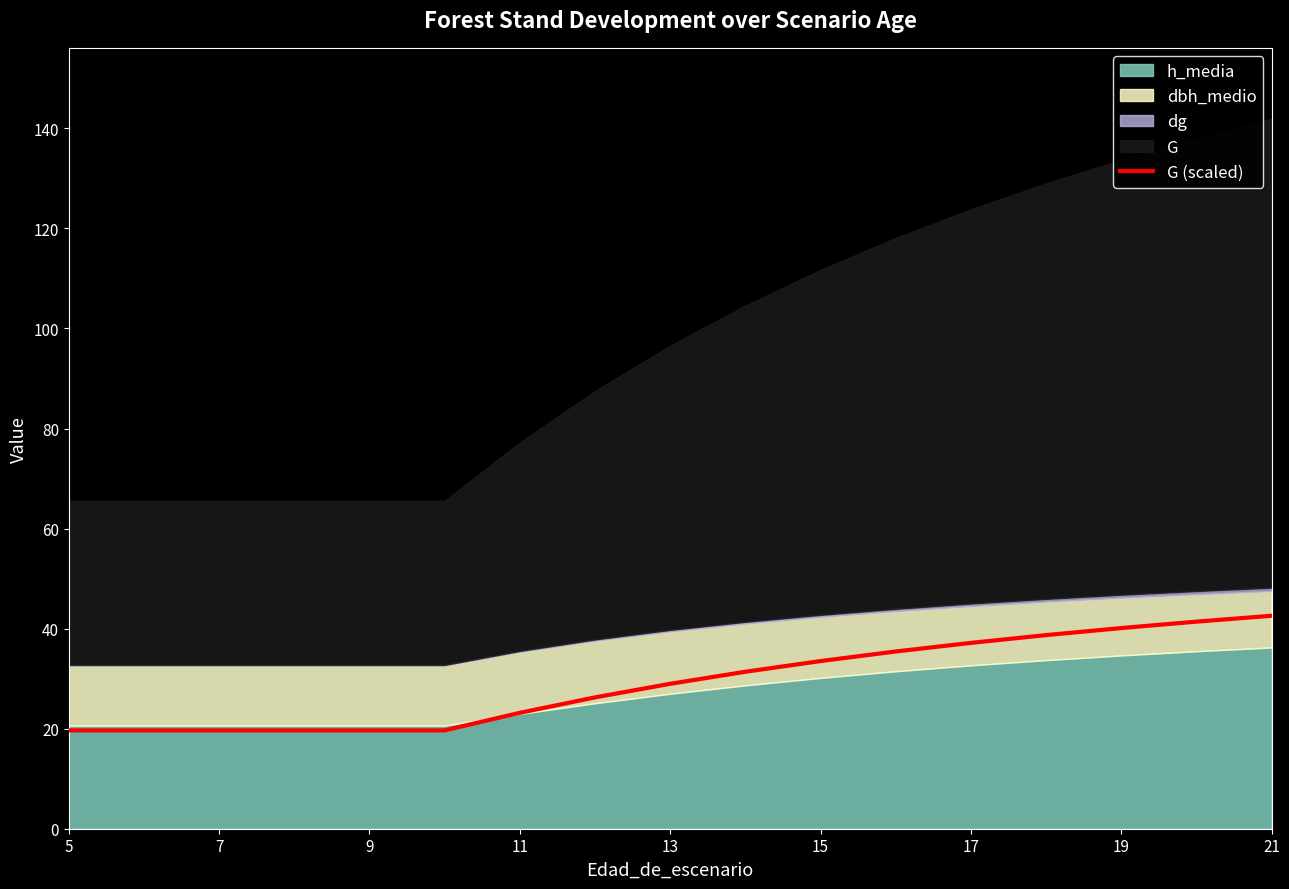

True or false: G (scaled) has a value of 11.6 at 5.

False